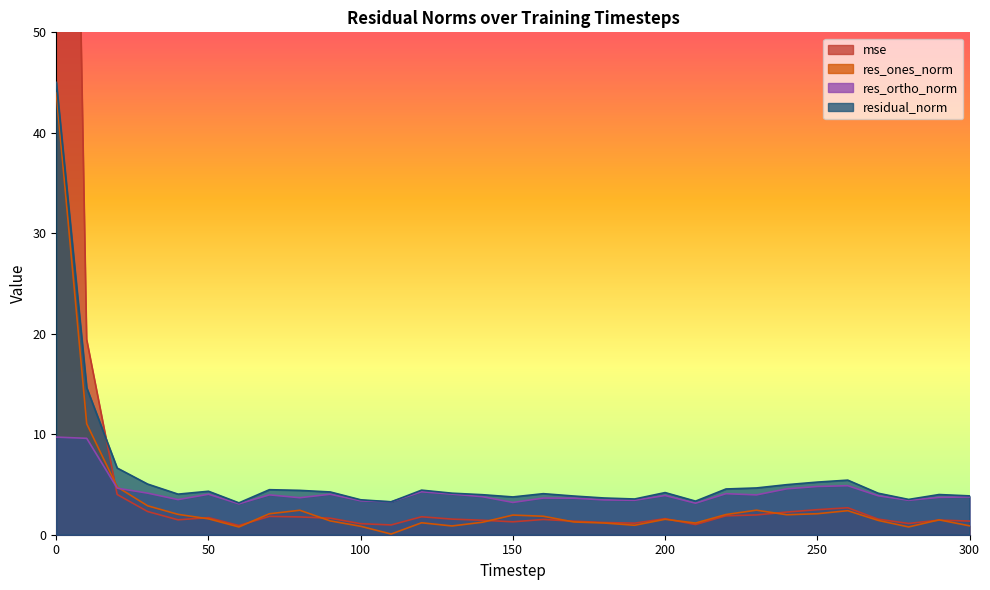

What is the smallest value displayed?

0.1